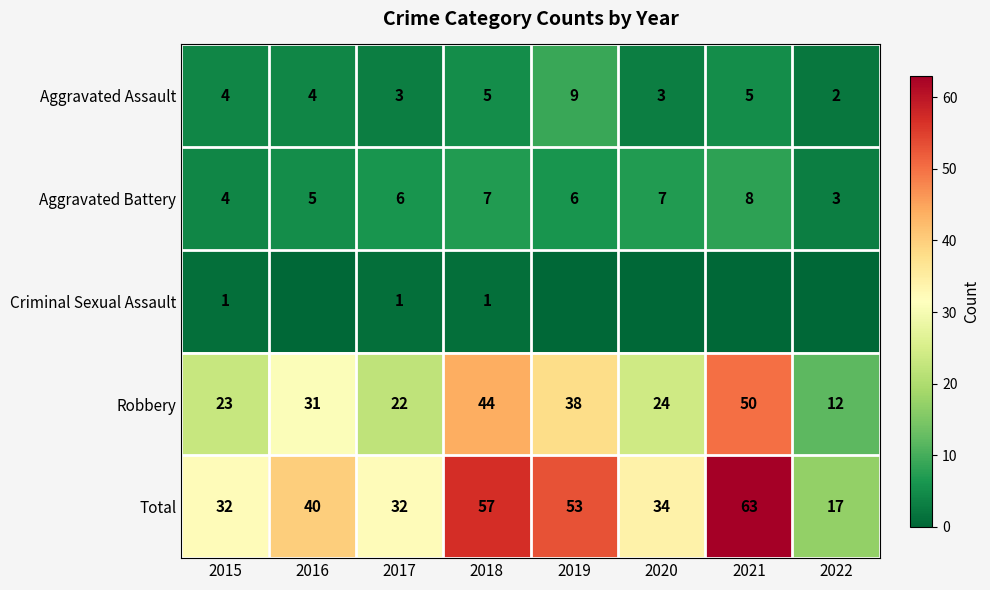

What is the difference between the highest and lowest values at 2017?

31